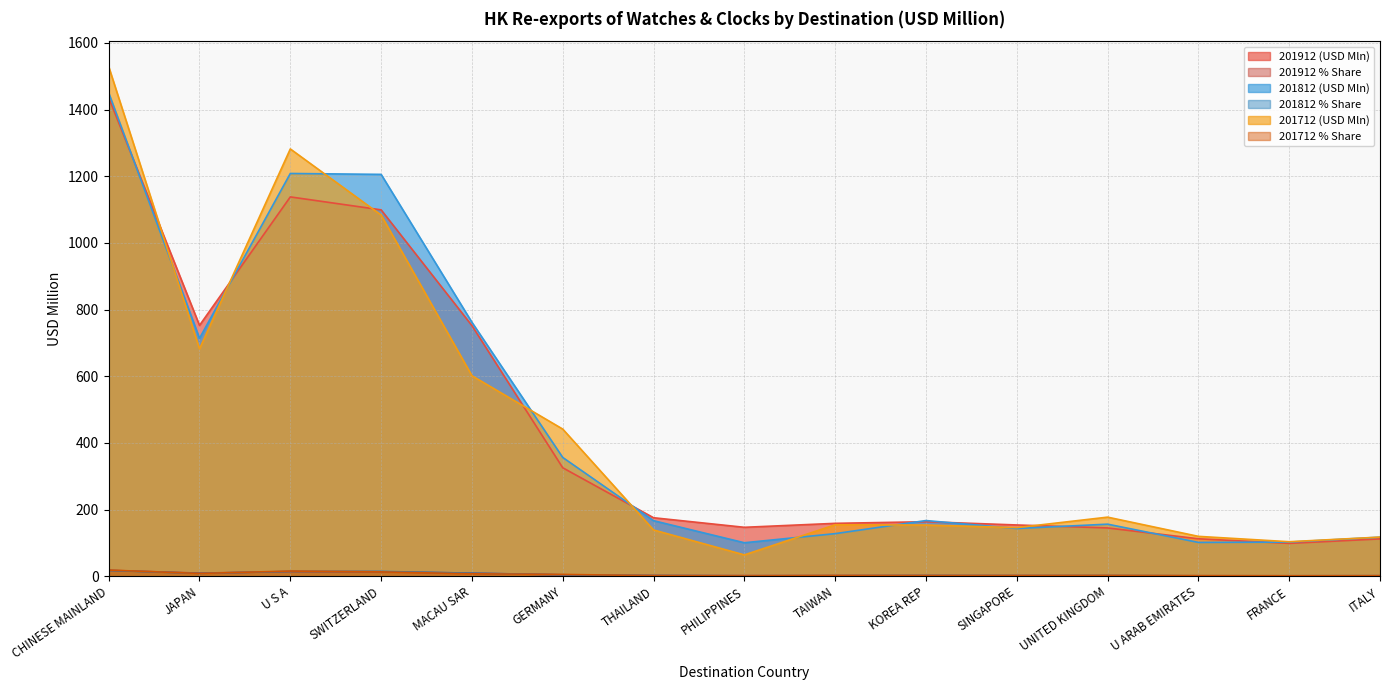

At which category is the sum across all series the highest?

CHINESE MAINLAND